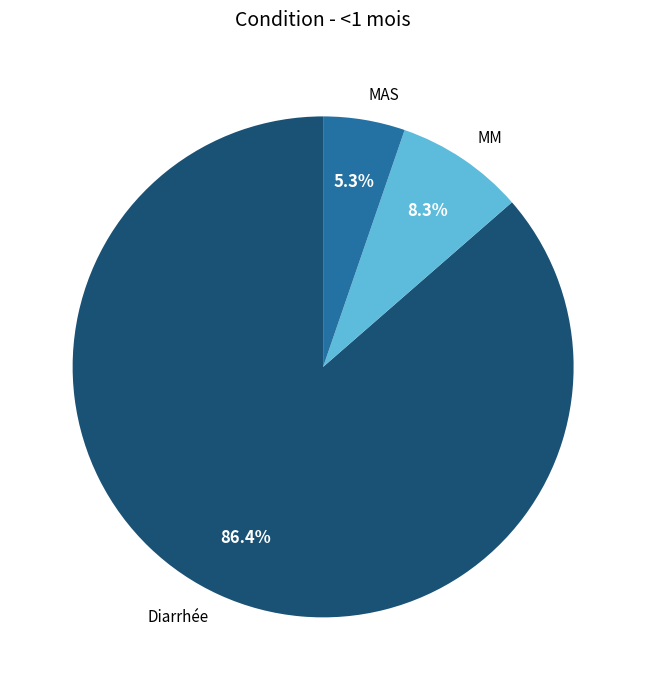

To the nearest percent, what portion does MAS represent?

5%